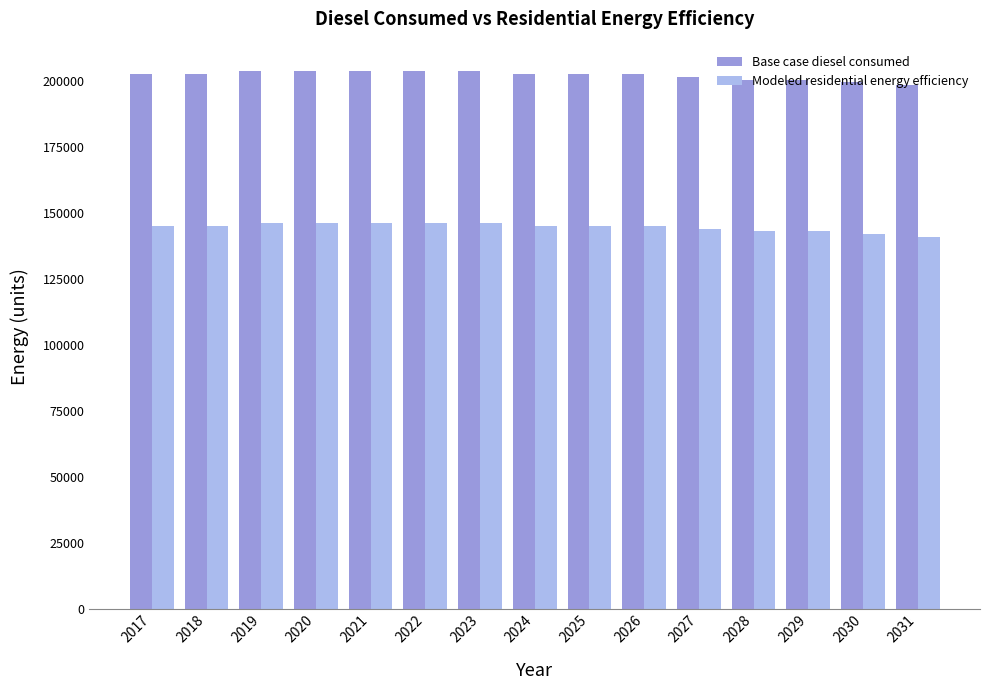

Rank the series by their average value, from lowest to highest.

Modeled residential energy efficiency, Base case diesel consumed